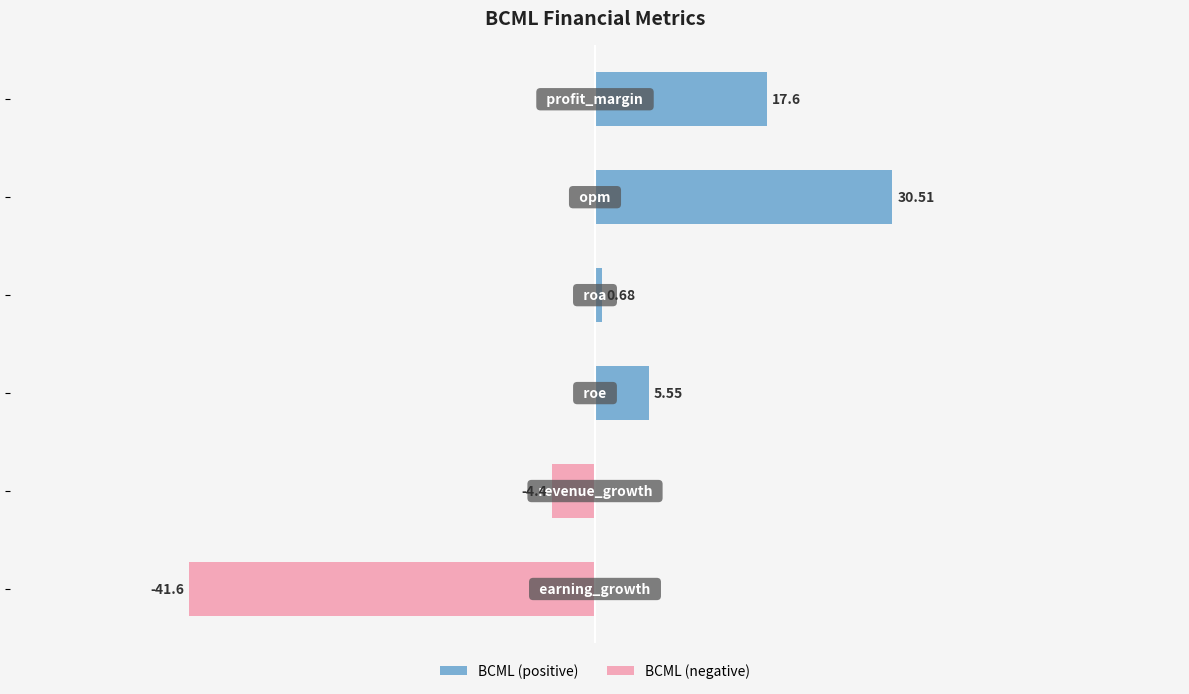

What is the difference between the maximum and minimum values?

72.1